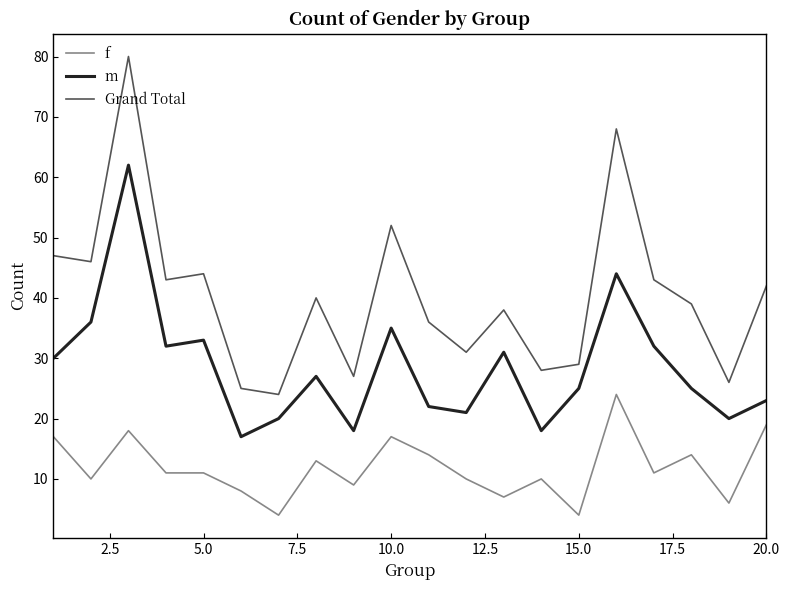

True or false: Grand Total and f cross at least once.

False